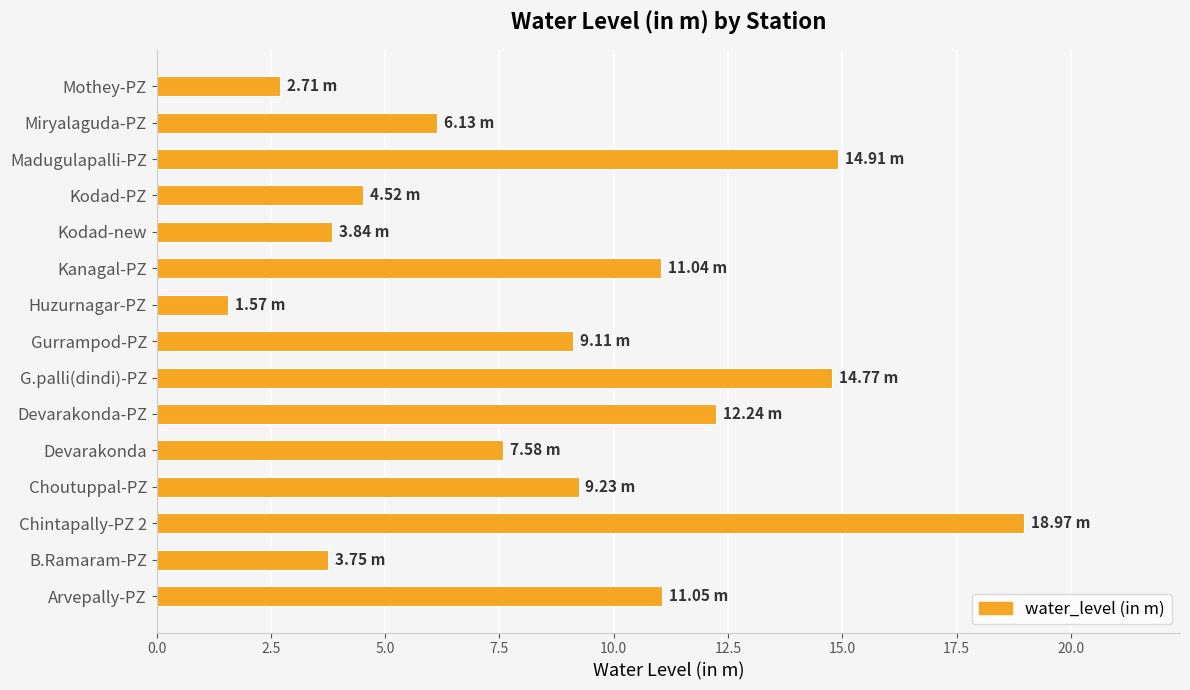

Which category has the lowest value across all series?

Huzurnagar-PZ